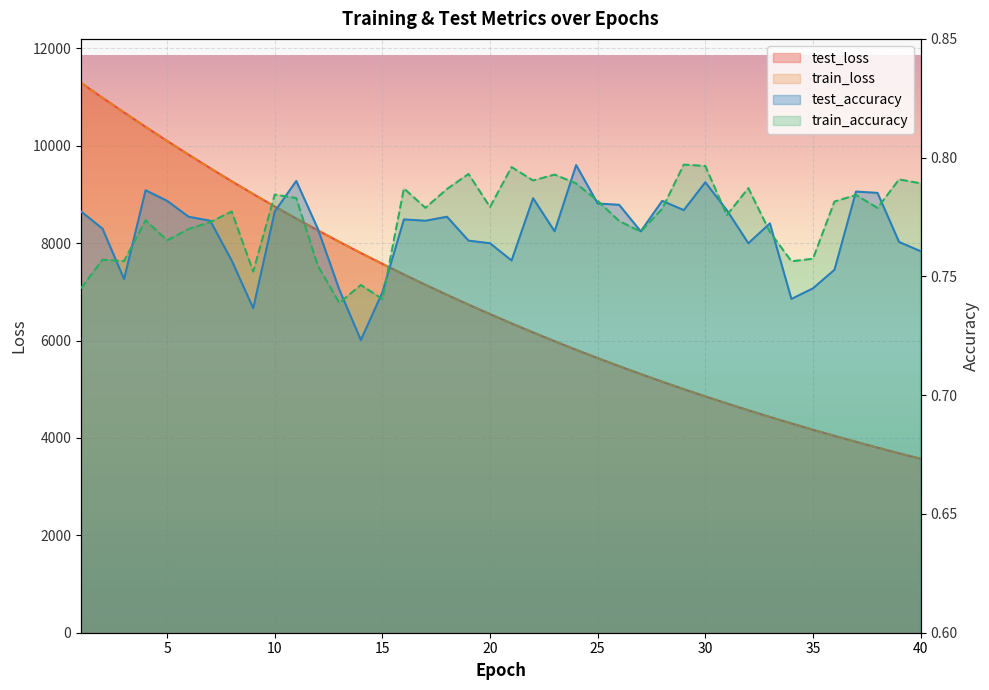

What is the spread (max minus min) of values at 14?

7795.7